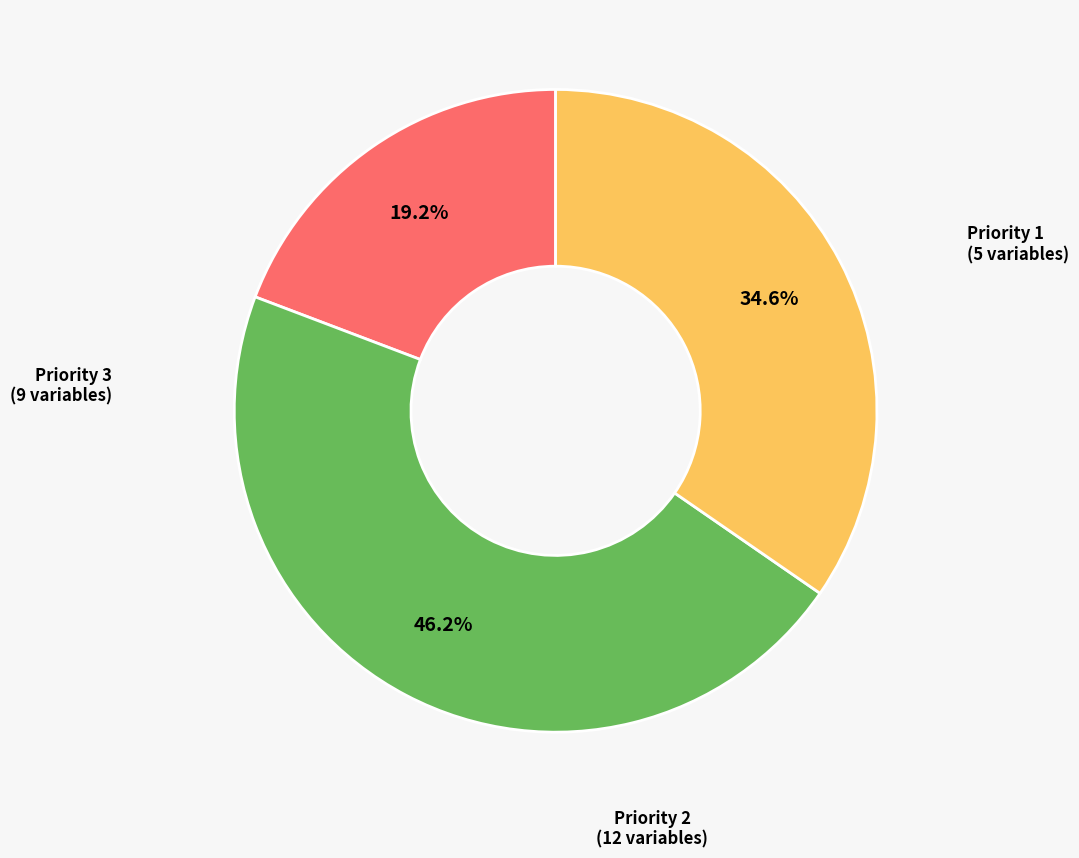

Which has a higher value, Priority 1 or Priority 3?

Priority 3